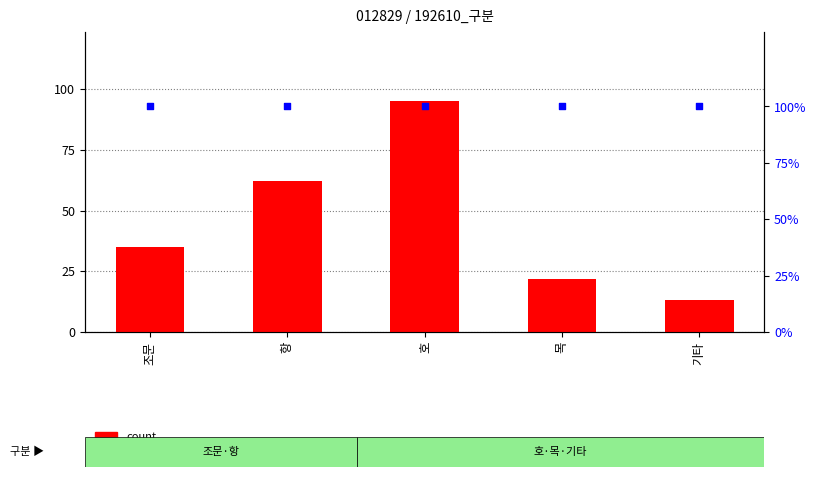

Which series has the widest spread of Y values?

count